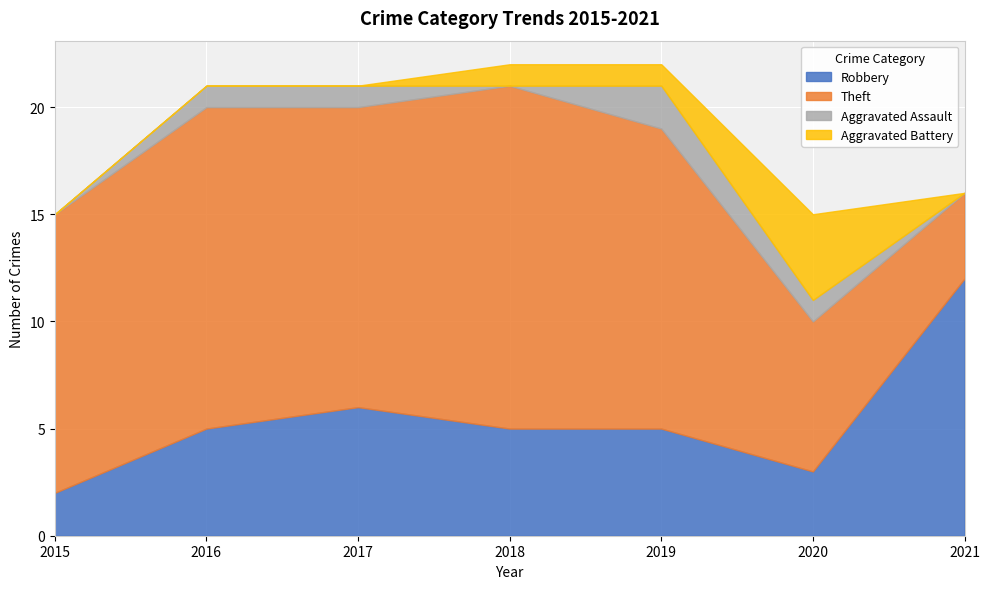

Between 2015 and 2020, which is larger?

2020